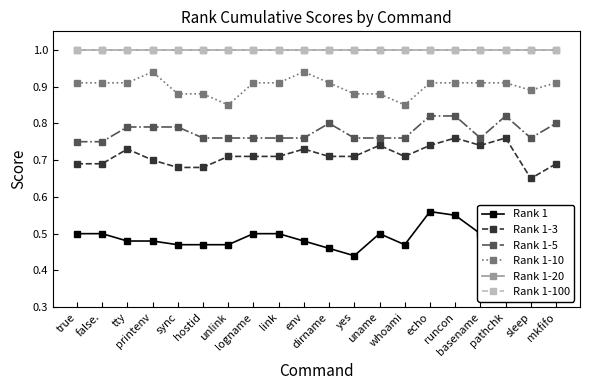

Between link and uname, which is larger?

link